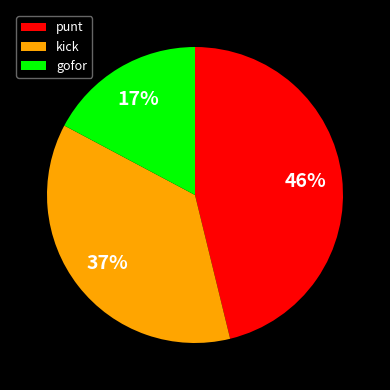

Which has a higher value, gofor or punt?

punt